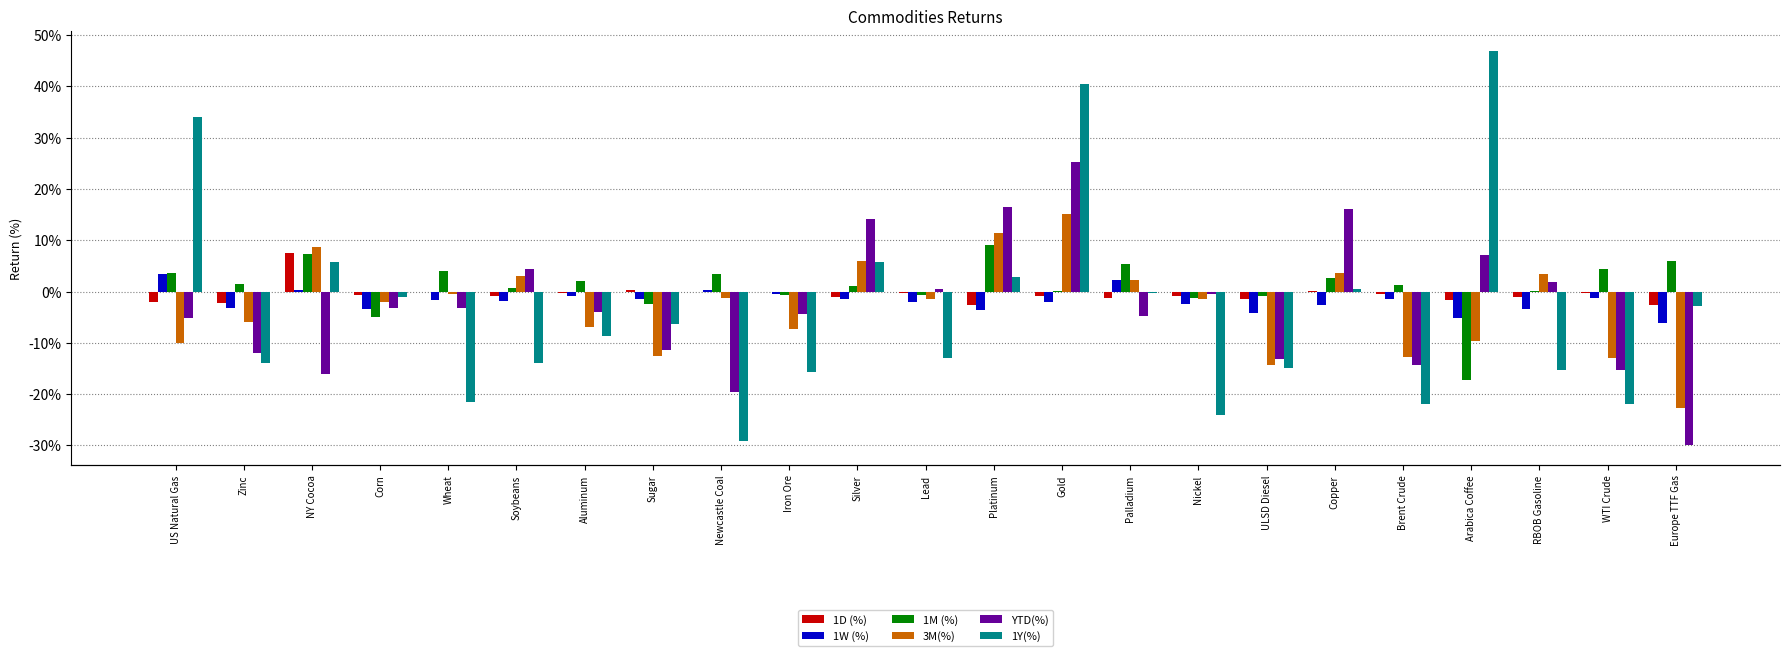

Rank the series at Soybeans from lowest to highest value.

1Y(%), 1W (%), 1D (%), 1M (%), 3M(%), YTD(%)